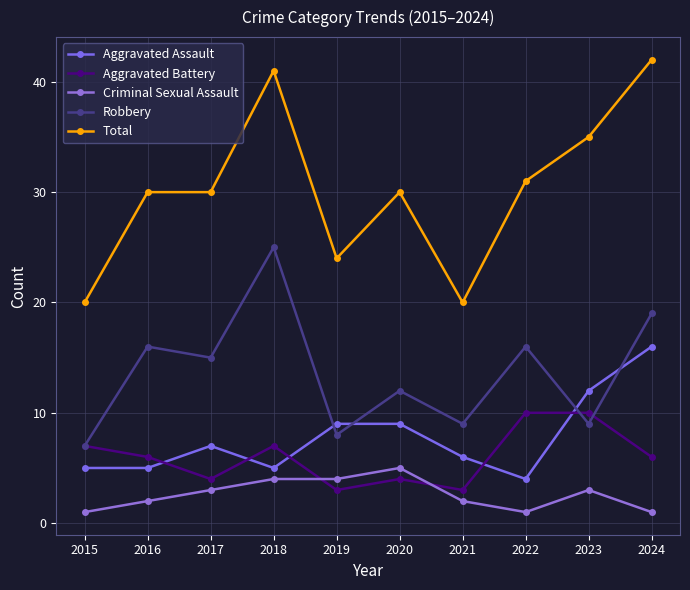

Which label corresponds to the largest value in the chart?

2024